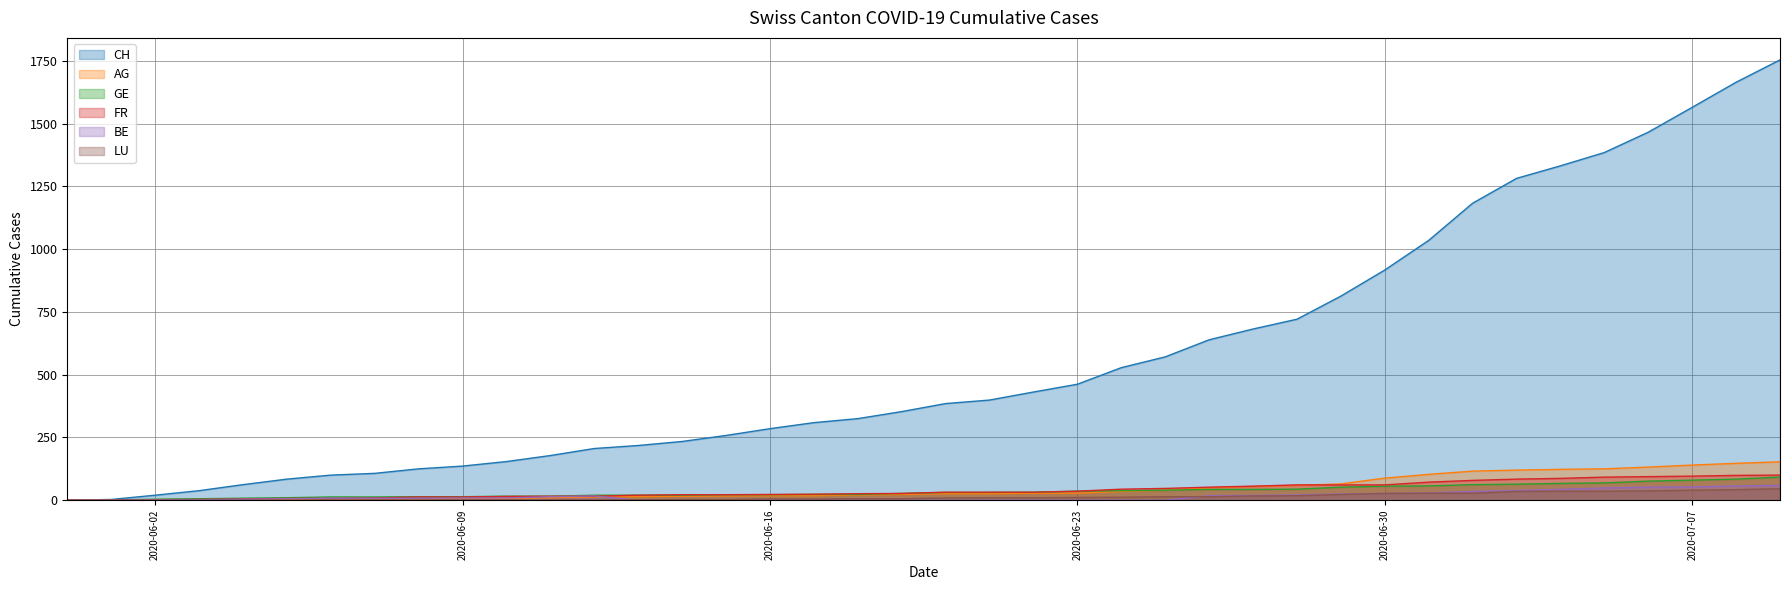

True or false: AG and CH cross at least once.

False